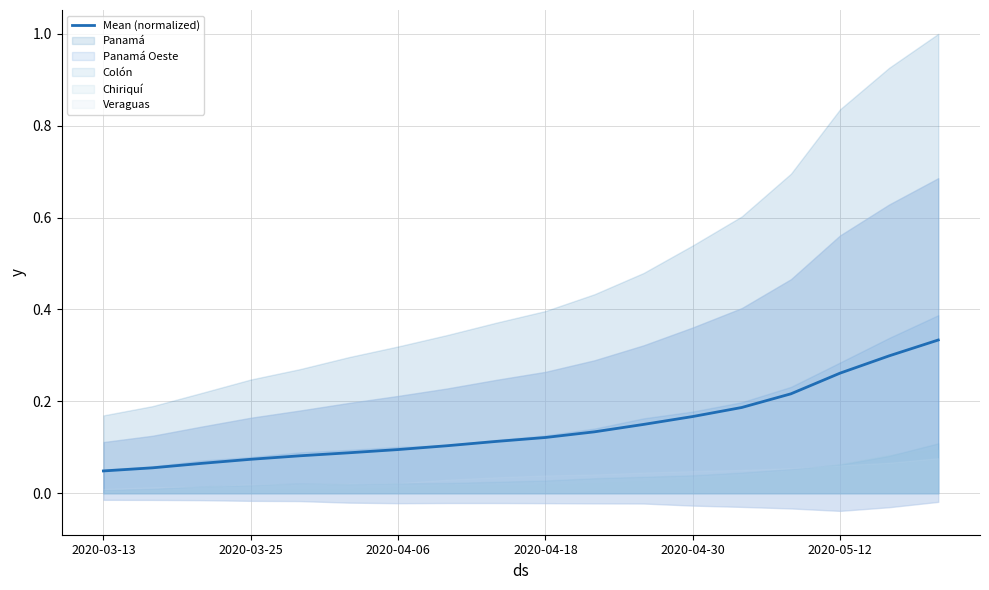

Does the chart have visible grid lines?

Yes